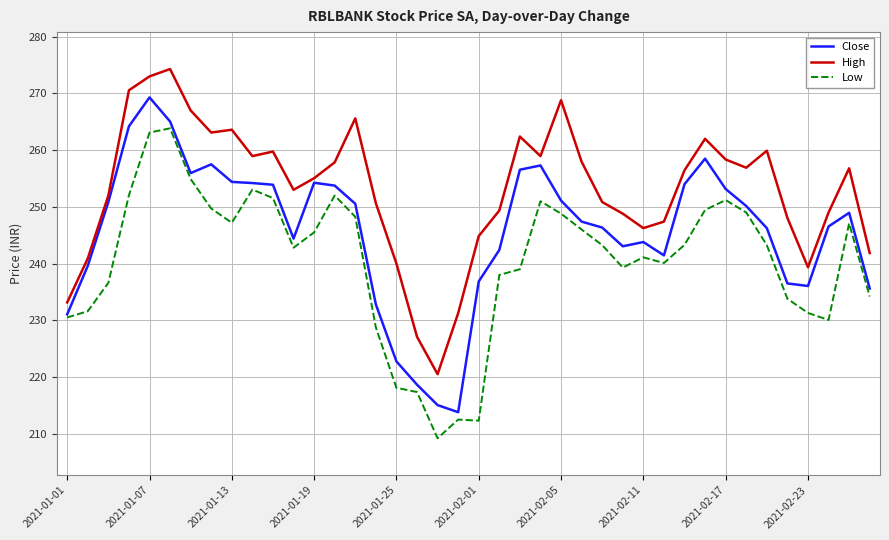

True or false: High and Low intersect in this chart.

False